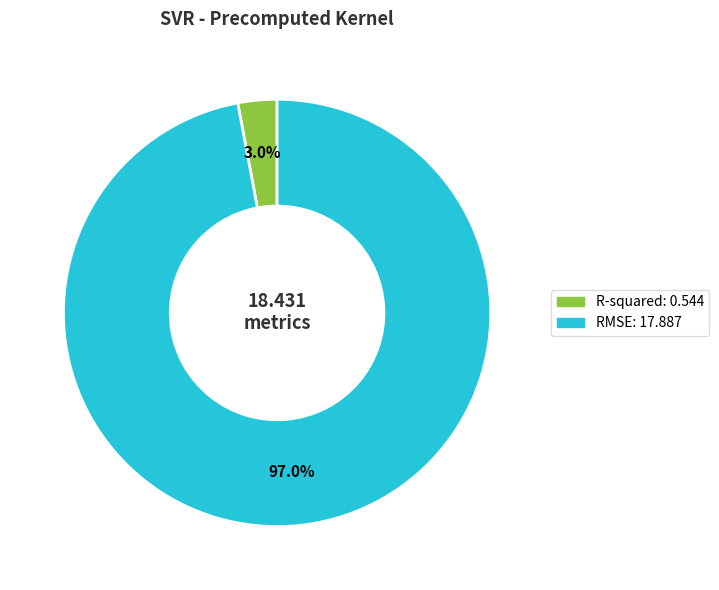

What portion of the pie excludes RMSE?

3.0%